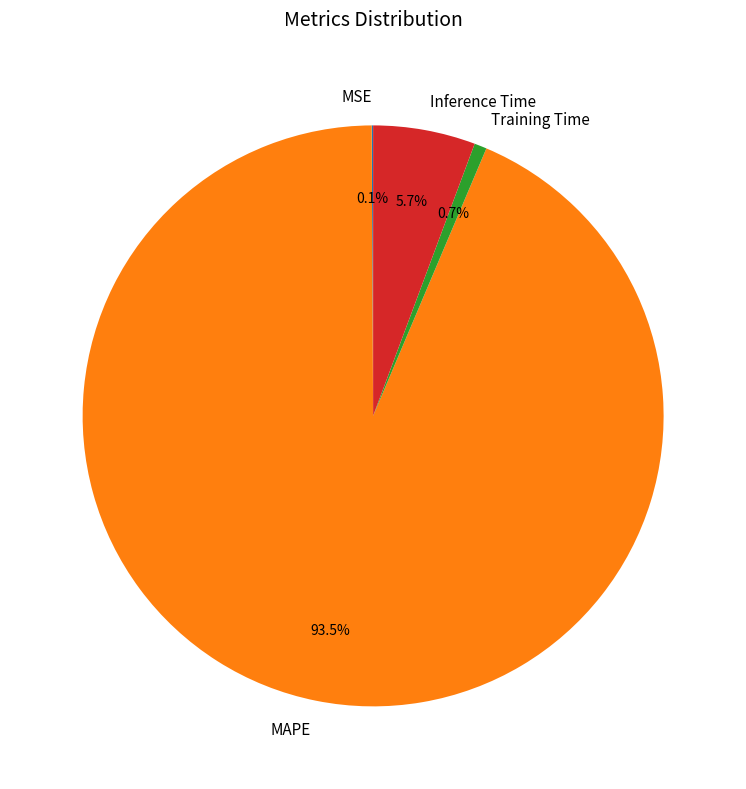

The Training Time slice represents 12% of the pie. True or false?

False